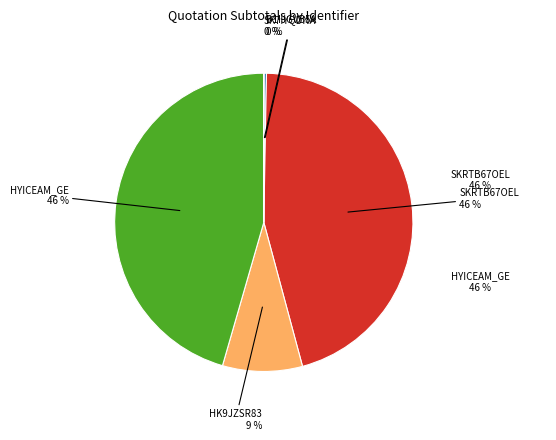

True or false: B1IJGVB5A accounts for 0% of the total.

True